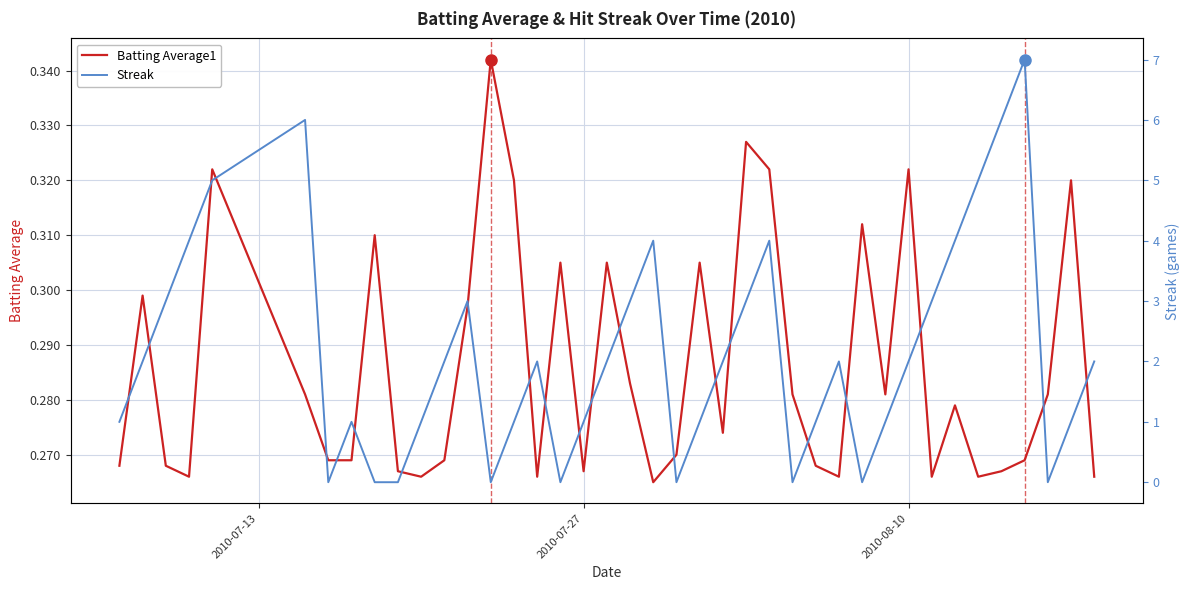

In Batting Average1, how many points are lower than both neighbors (excluding endpoints)?

10